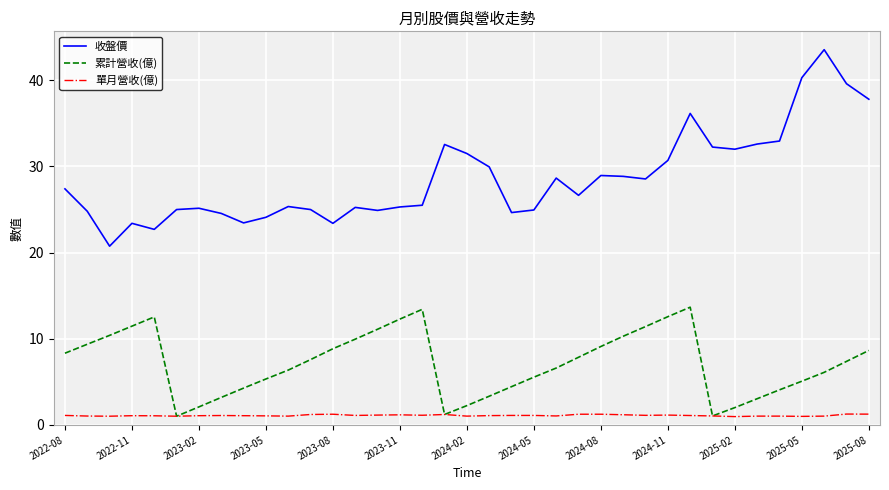

Which series has the largest range (max minus min)?

收盤價